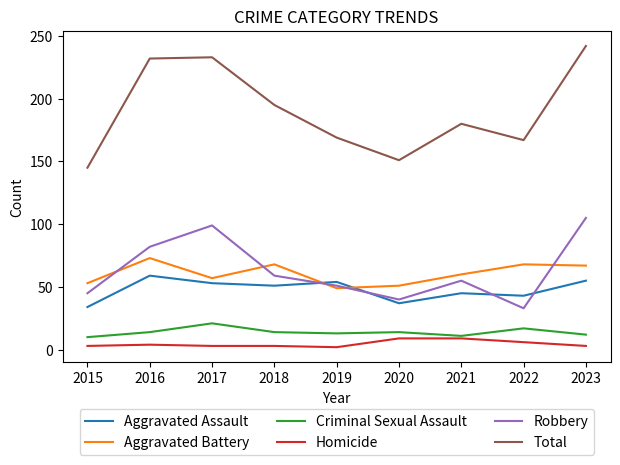

Does the chart have visible grid lines?

No